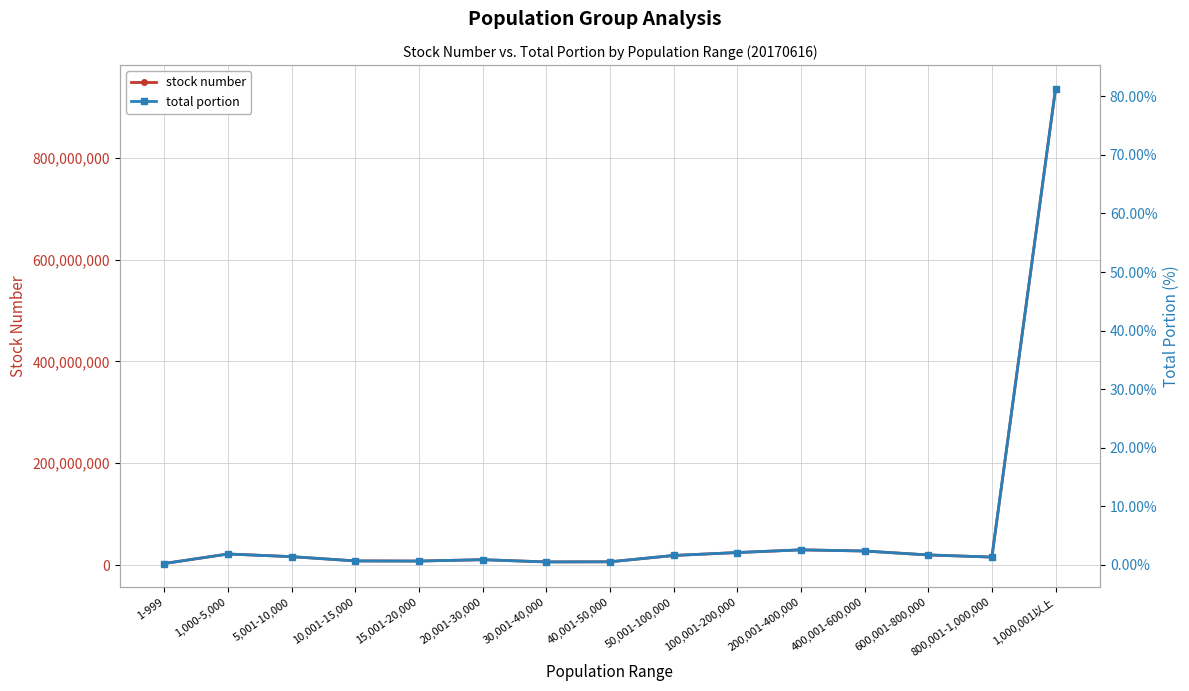

Where is stock number nearest to the value 469386767?

200,001-400,000